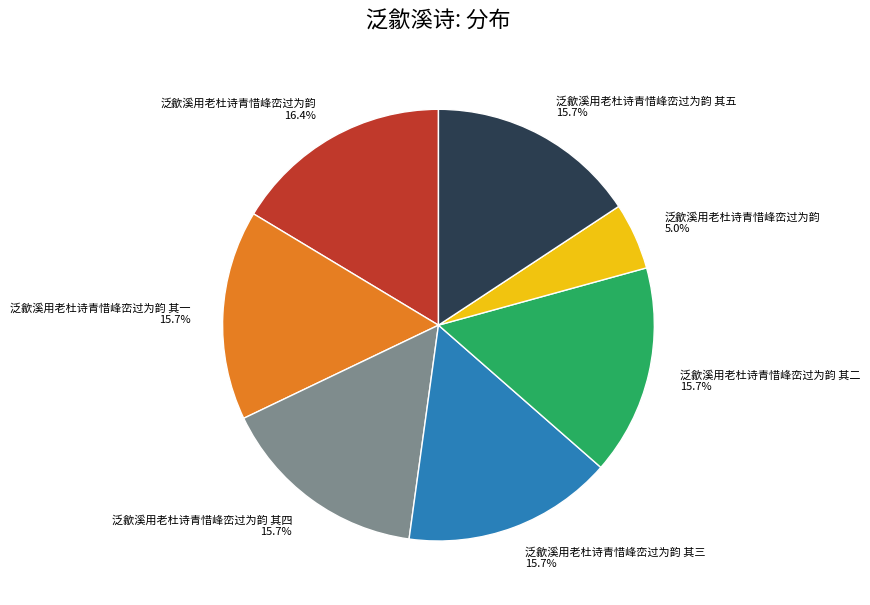

Does 泛歙溪用老杜诗青惜峰峦过为韵 其五 15.7% represent more than half of the total?

No